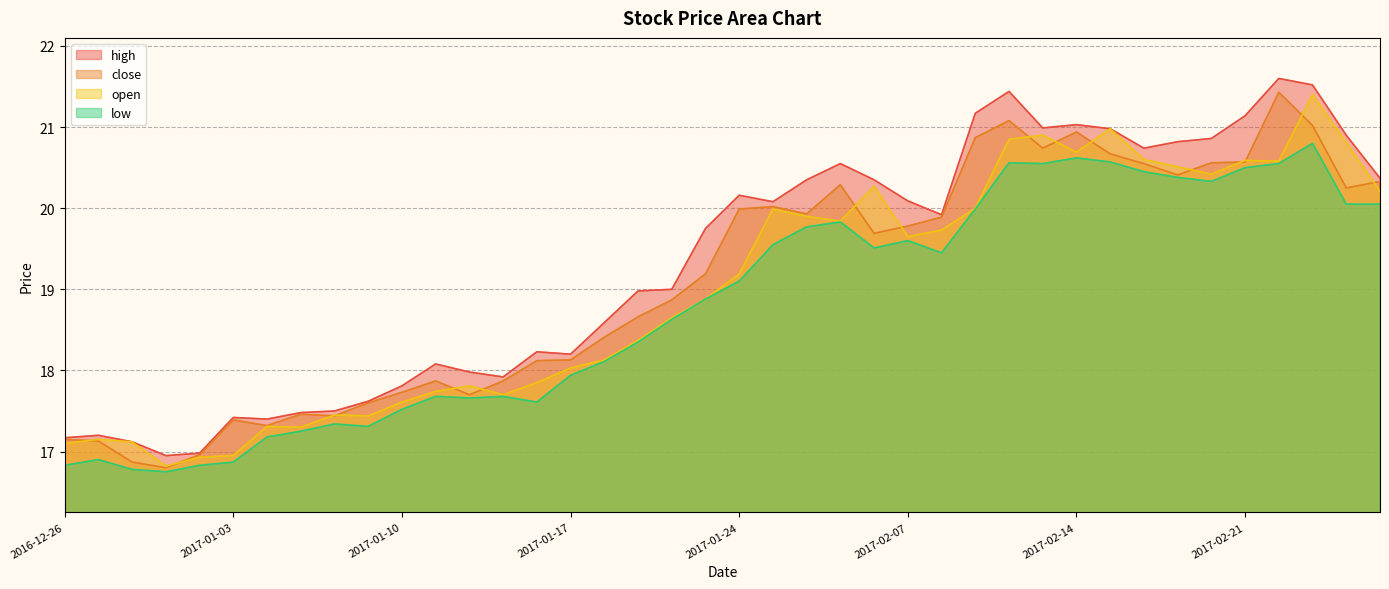

In low, how many points are lower than both neighbors (excluding endpoints)?

8